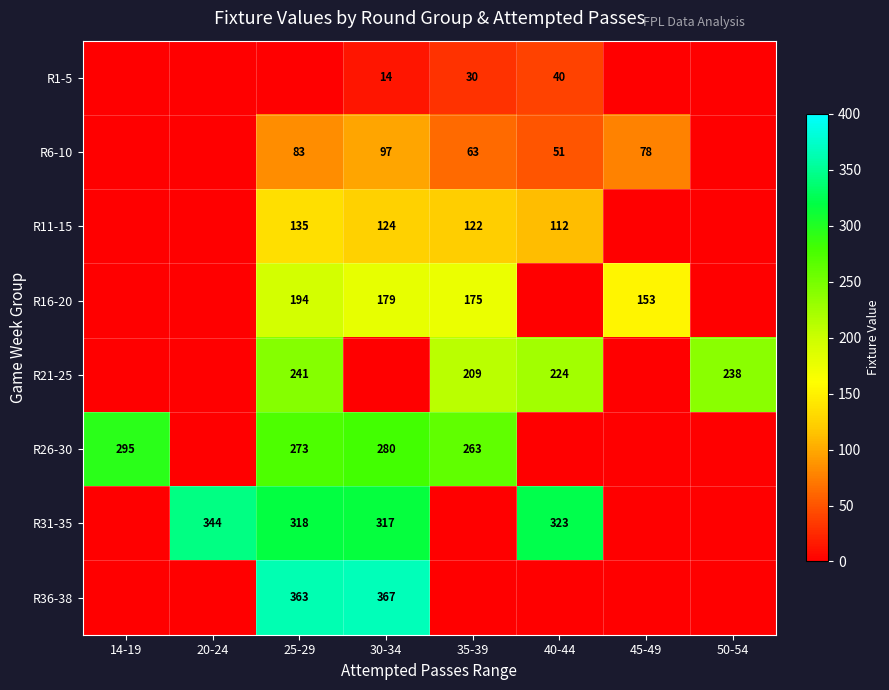

True or false: R21-25 has a value of 56 at 35-39.

False